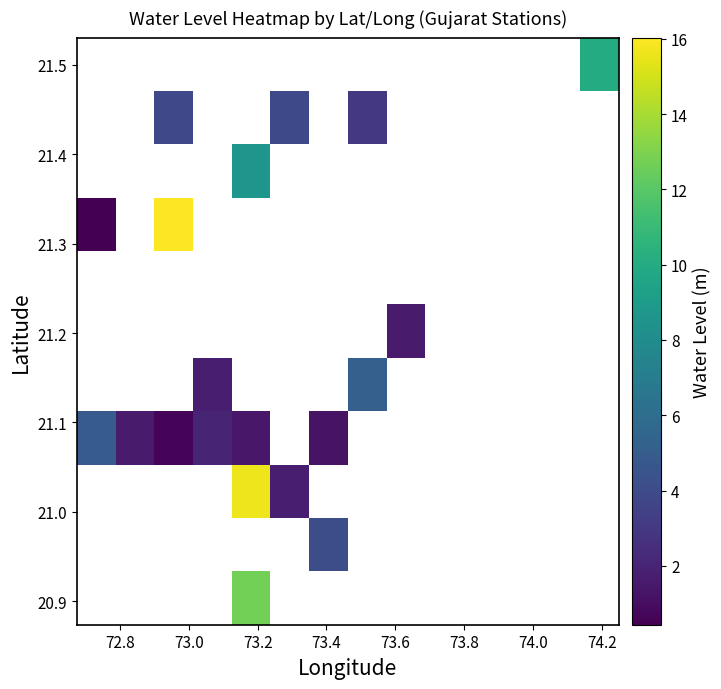

At how many categories does at least one series exceed 1?

10